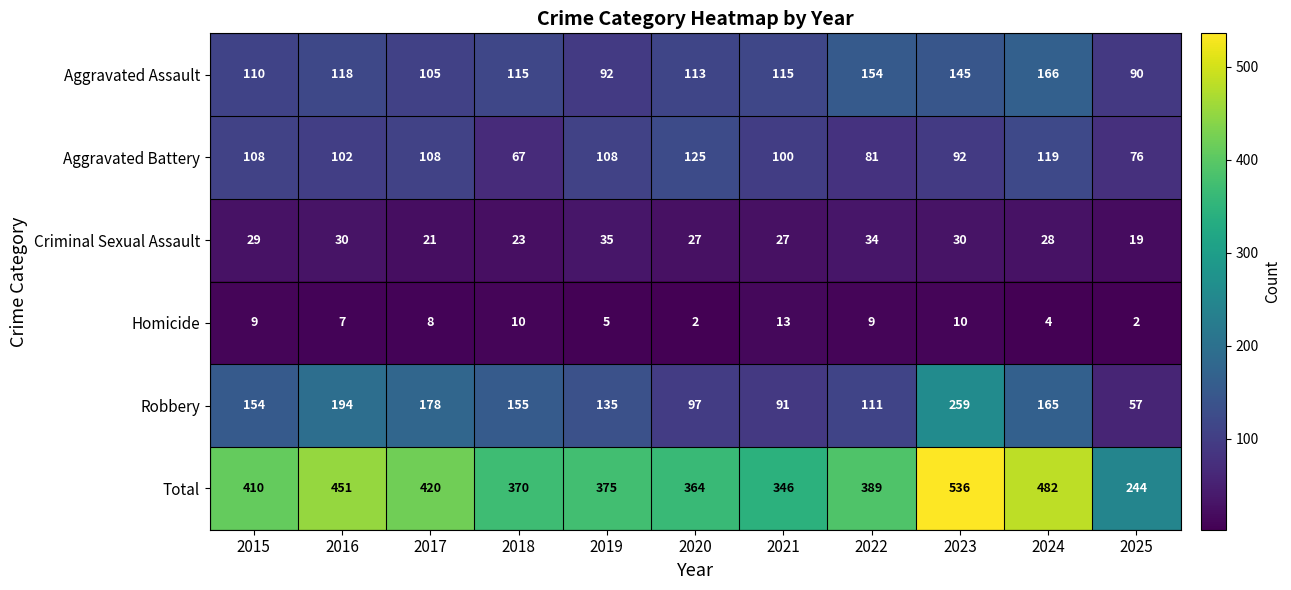

What is the minimum value shown in the chart?

2